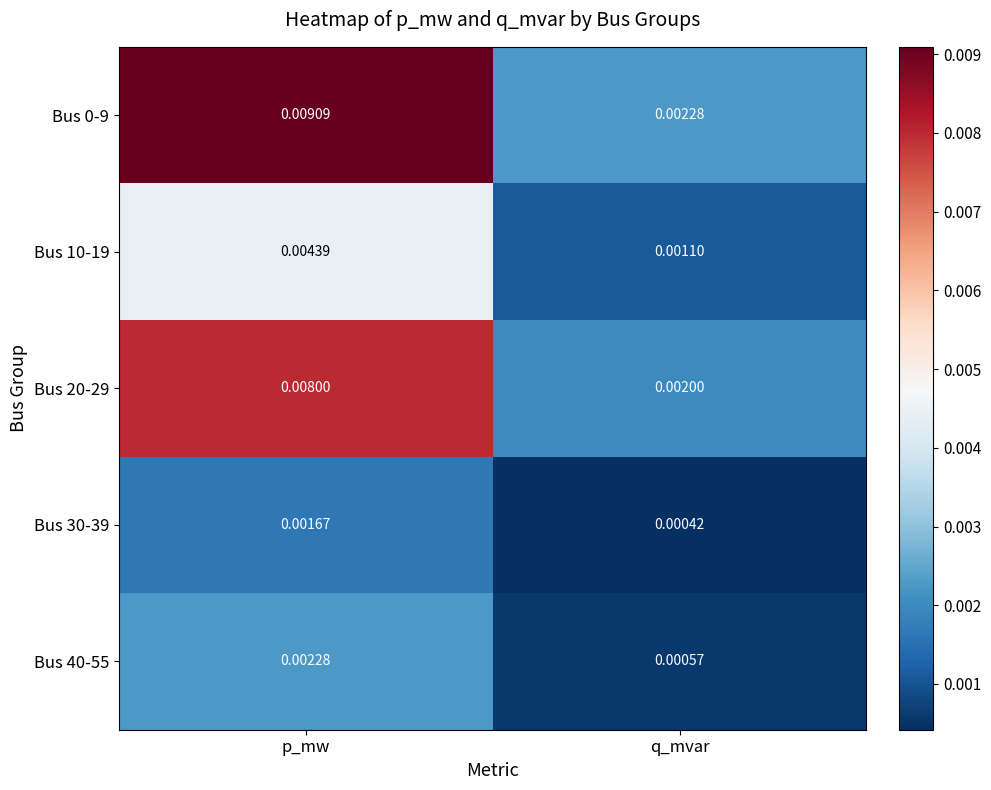

List the labels in order of Bus 10-19 value, smallest first.

q_mvar, p_mw